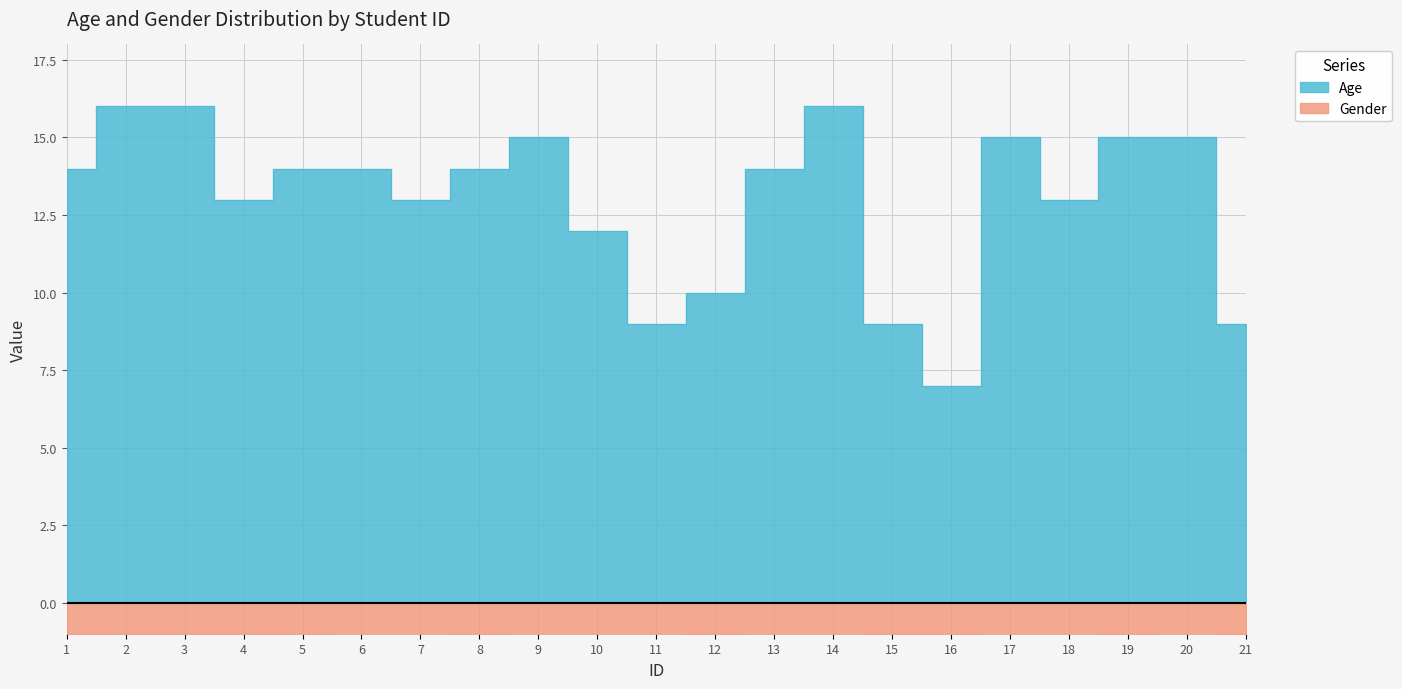

List the labels in order of Age value, largest first.

2, 3, 14, 9, 17, 19, 20, 1, 5, 6, 8, 13, 4, 7, 18, 10, 12, 11, 15, 21, 16